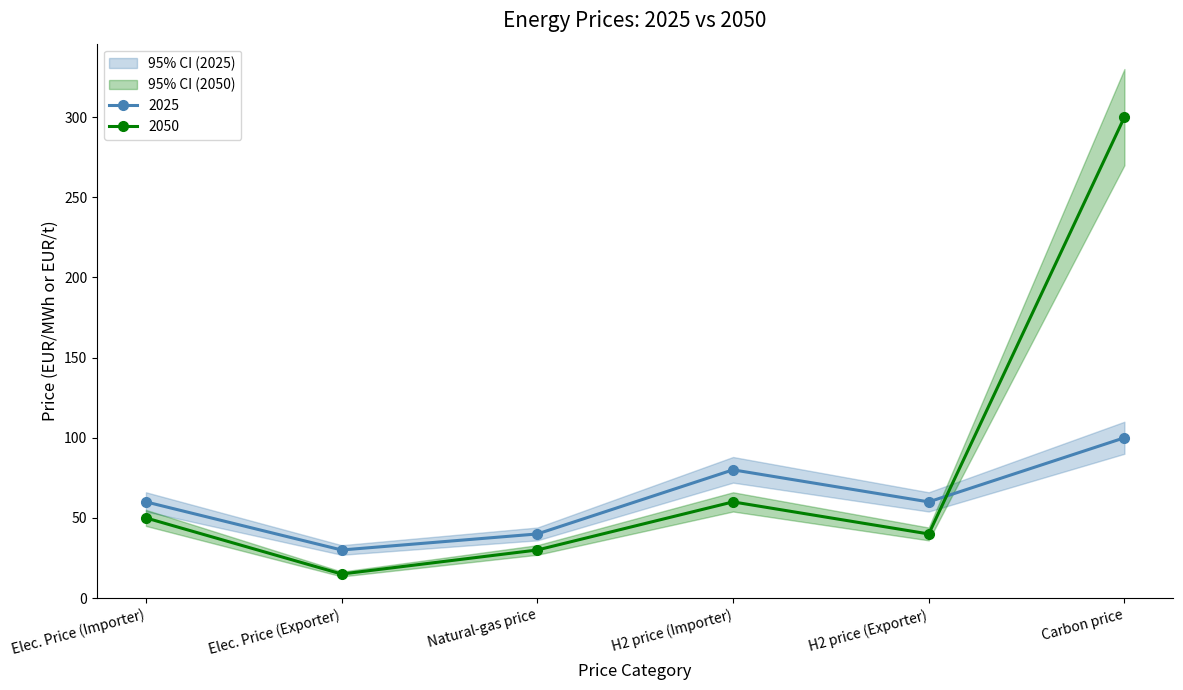

What is the label of the 5th point from the right?

Elec. Price (Exporter)